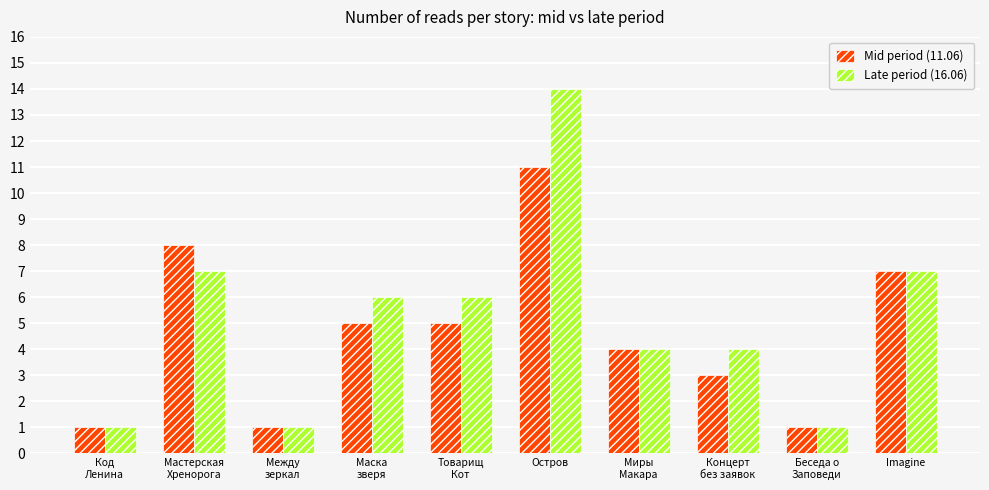

Where does the Late period (16.06) series first go above 6?

Мастерская
Хренорога